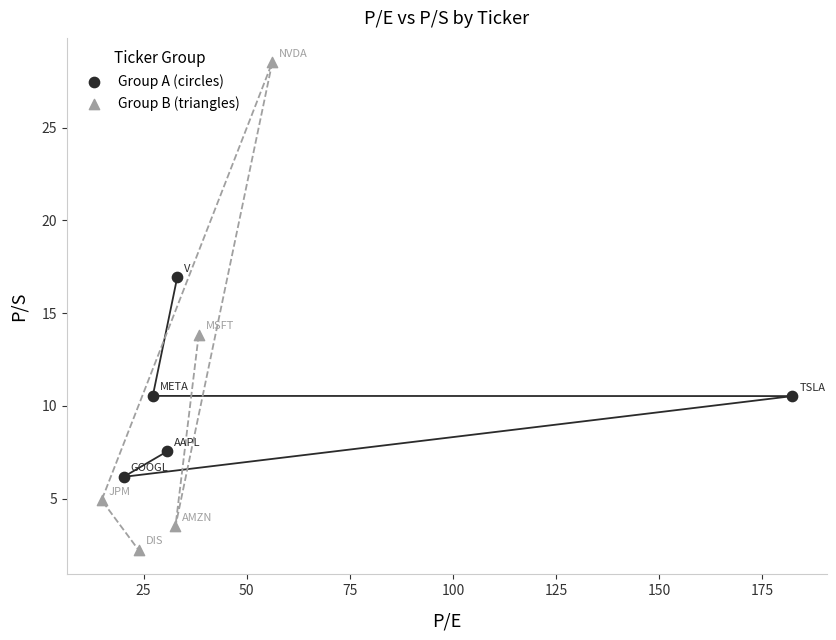

Which series contains the lowest Y value?

Group B (triangles)